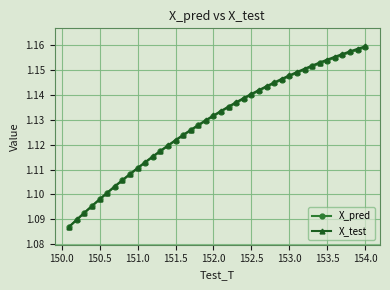

Which series has the widest spread of values?

X_test